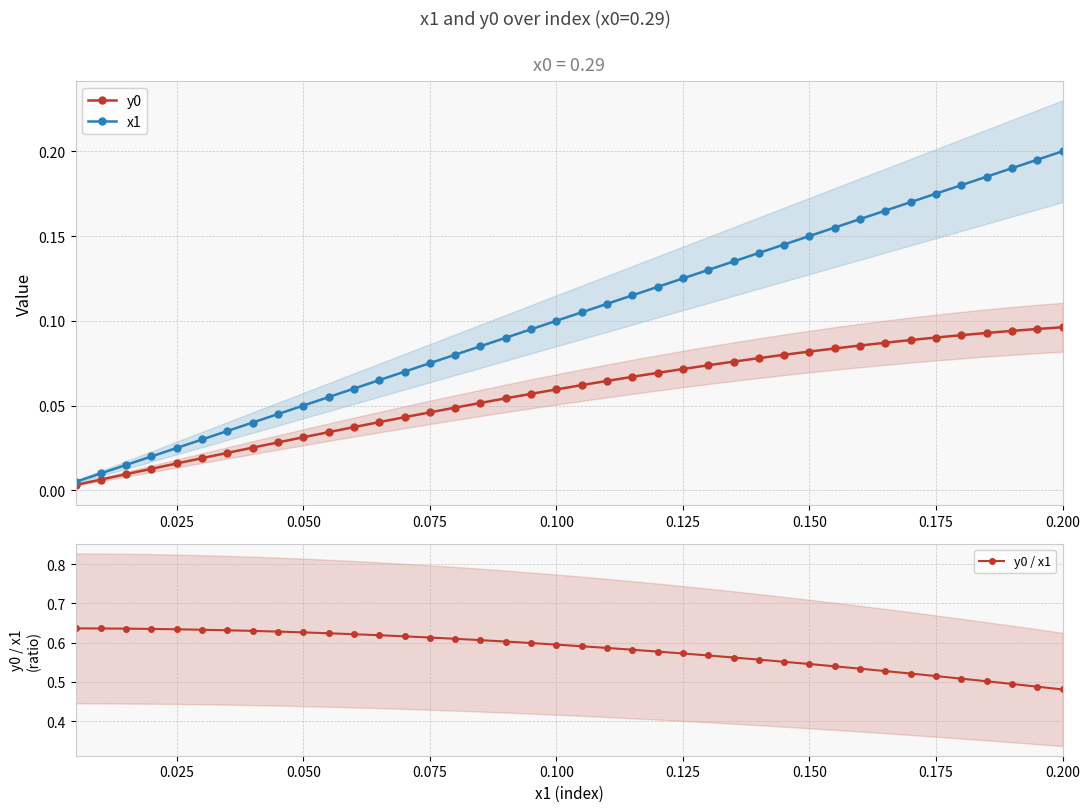

Count the y0 / x1 values in the range 0 to 1.

40